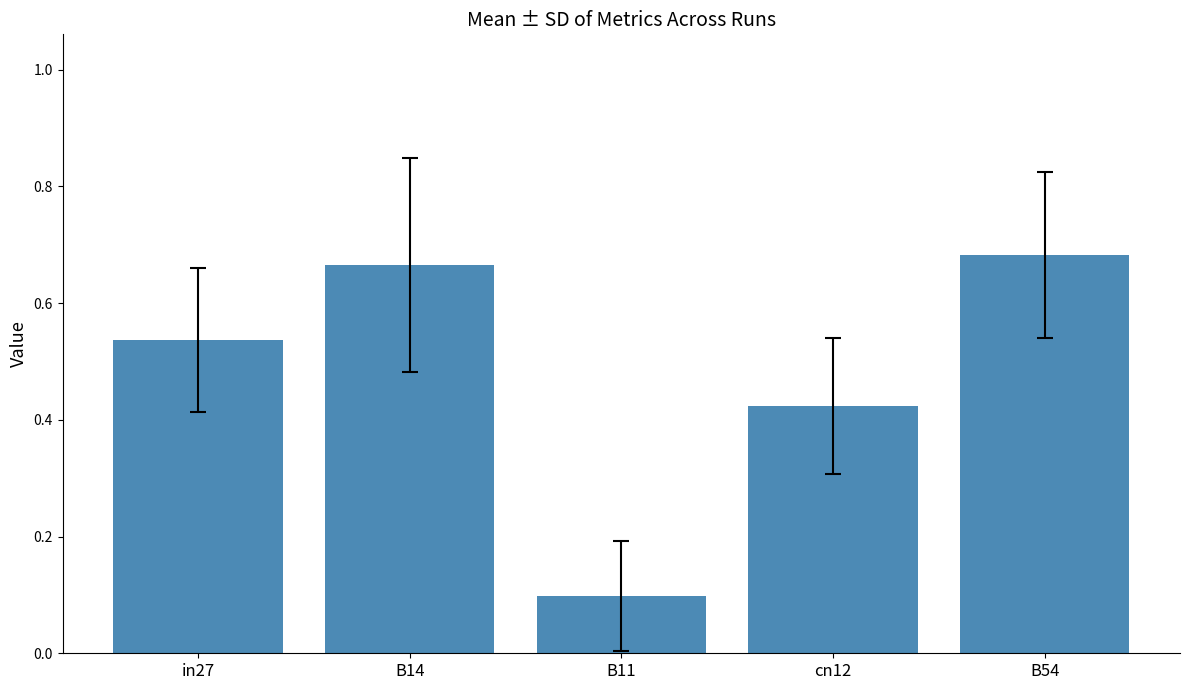

Which category has the lowest value across all series?

B11